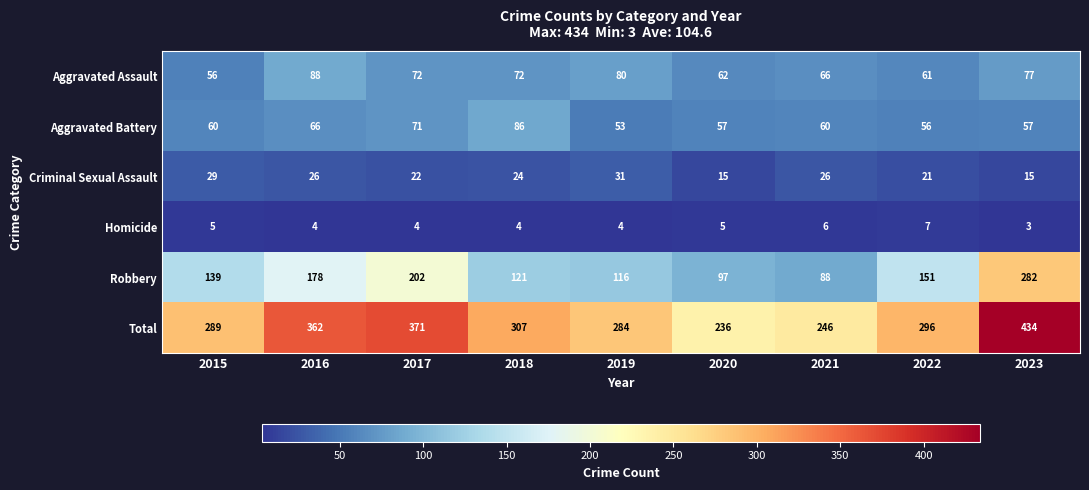

Which series has the largest range (max minus min)?

Total